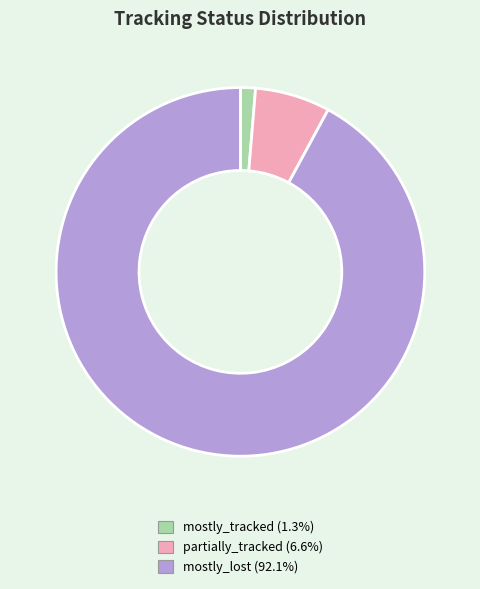

Does partially_tracked represent more than half of the total?

No